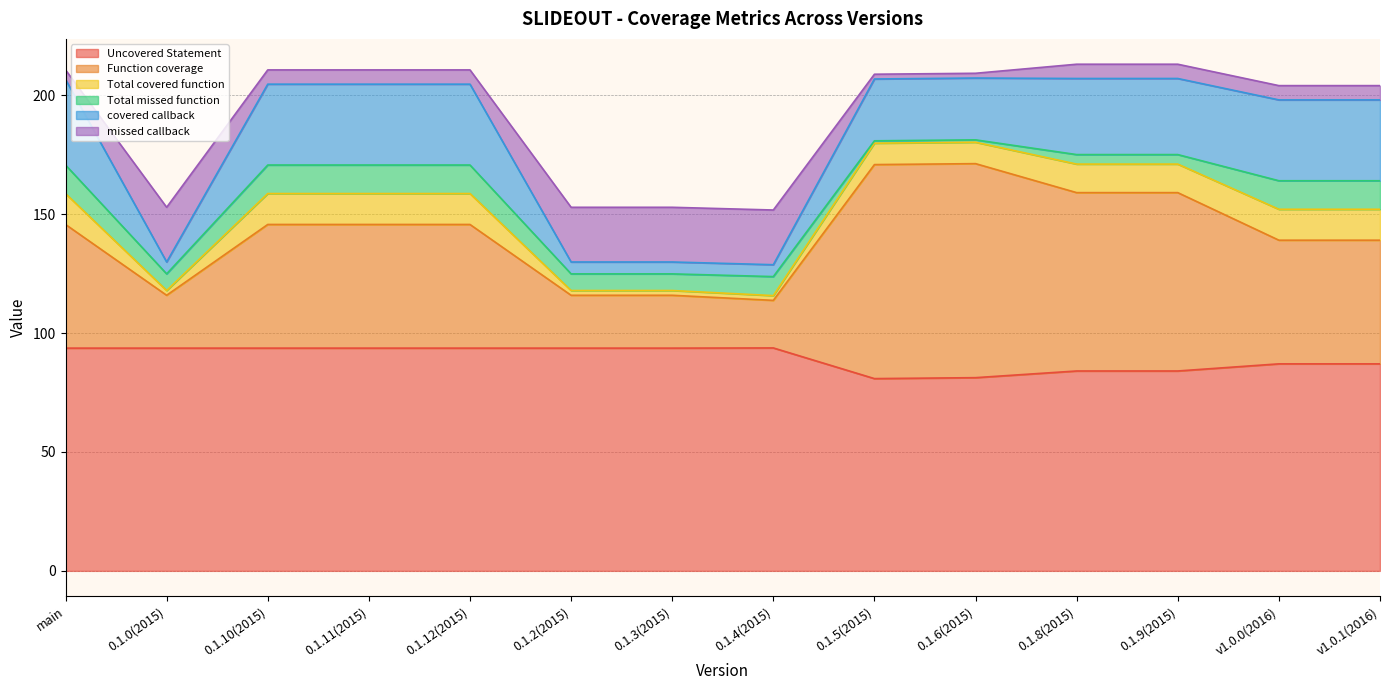

What is the average value of the Uncovered Statement series?

89.6